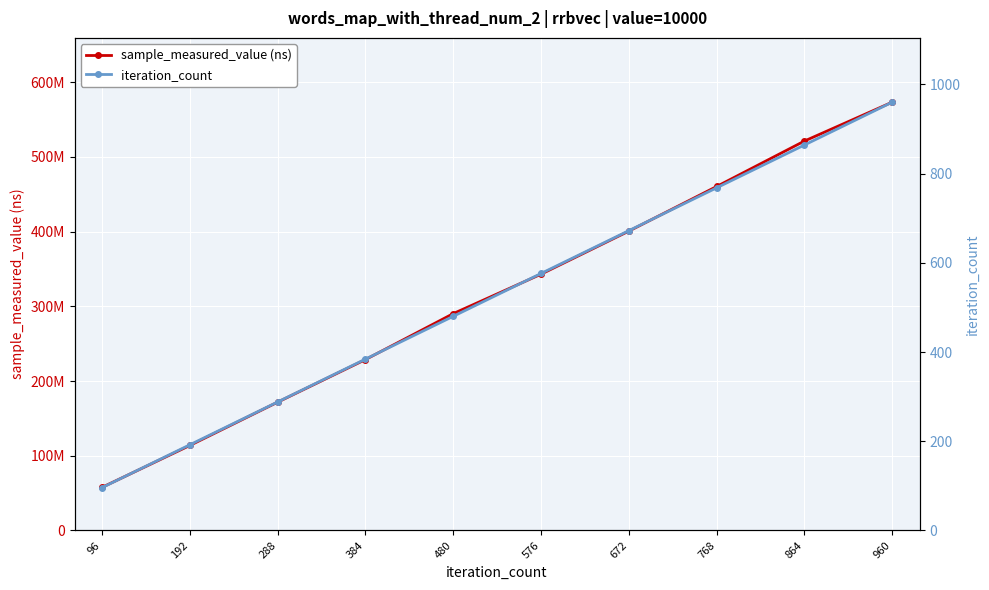

Reading right to left, extract all data points from this chart.

sample_measured_value (ns): 573131448	521101086	460266328	400552306	342920837	290159359	228647108	171653534	113713261	57640084
iteration_count: 960	864	768	672	576	480	384	288	192	96